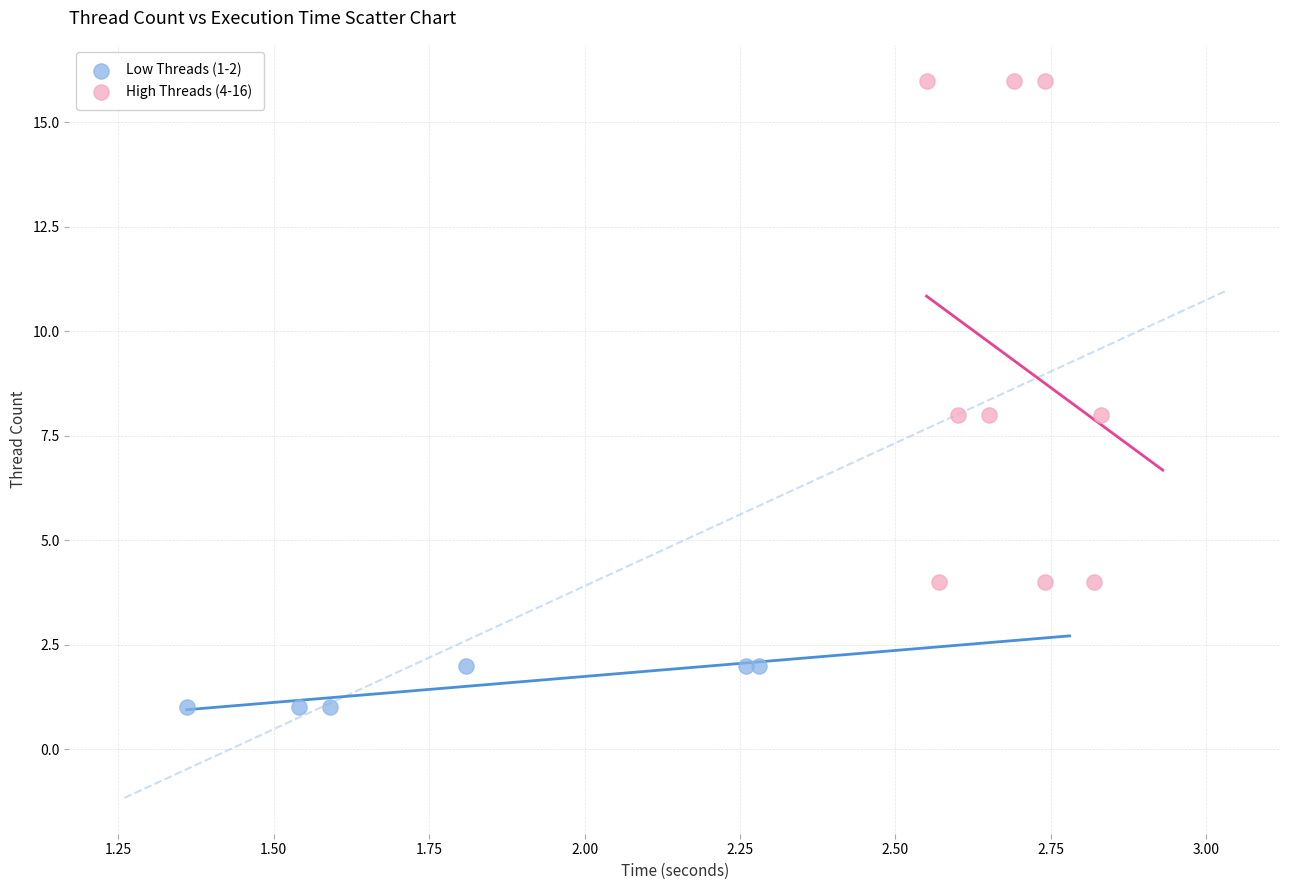

Which series has the largest Y range (max minus min)?

High Threads (4-16)